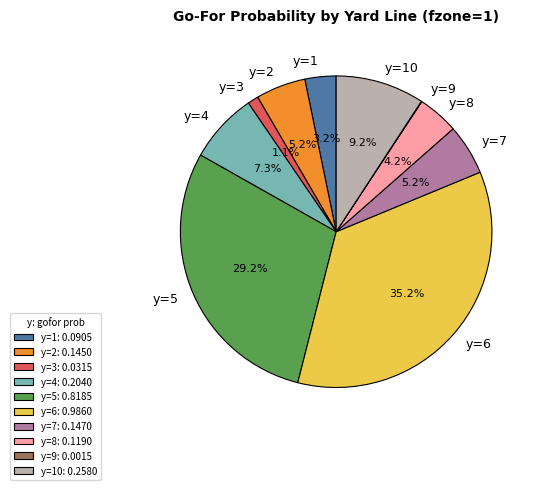

Is it true that y=8 is 12% of the pie?

False